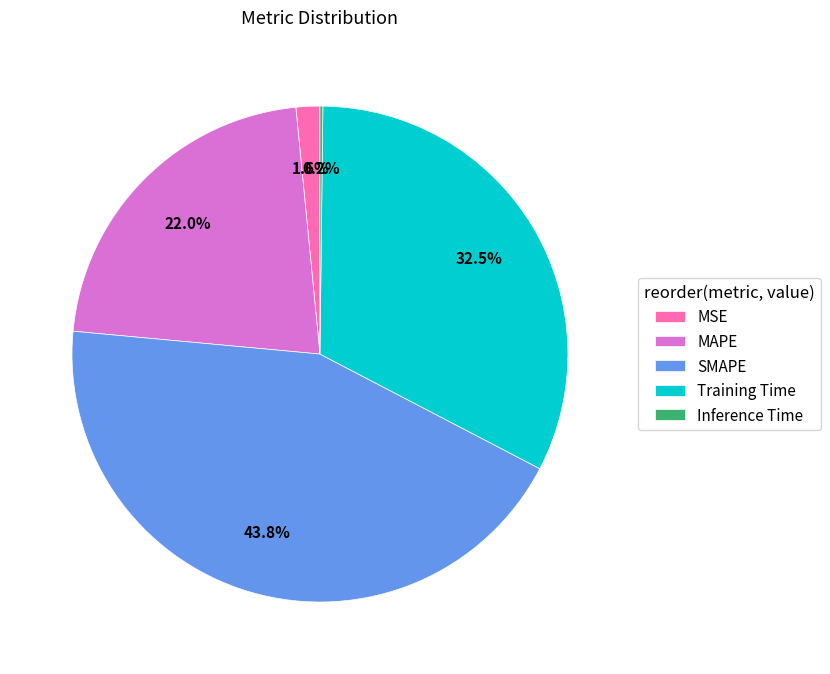

Is there any slice that represents more than half of the pie?

No